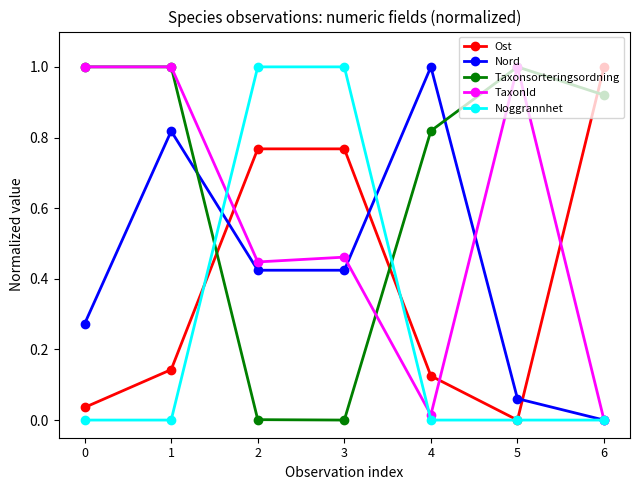

What is the sum of all Taxonsorteringsordning values?

4.7